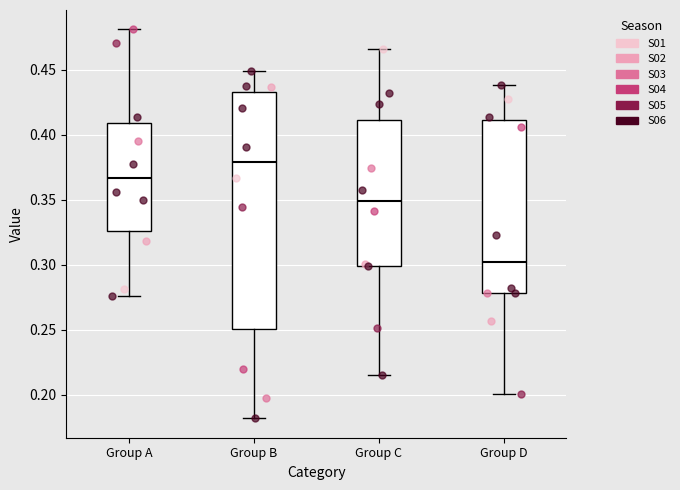

Where is the lower edge of the box for Group C on the y-axis? The values are not printed on the chart, so give them approximately, as read against the axis.

0.300